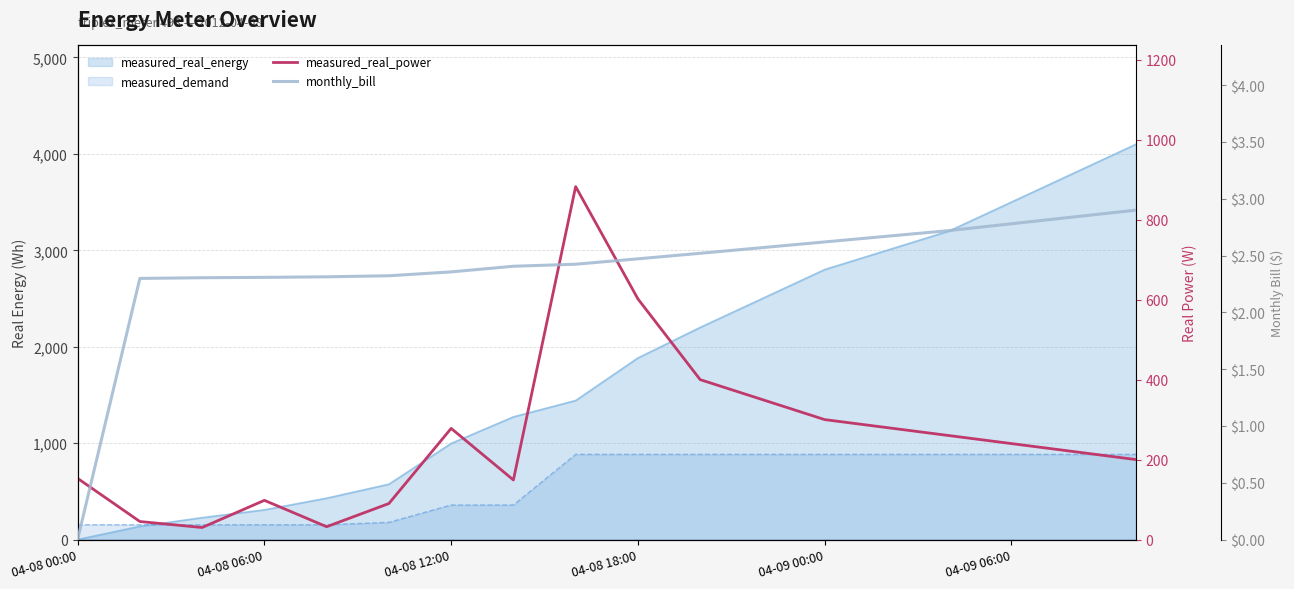

True or false: measured_real_power has a value of 149.0 at 7.

True